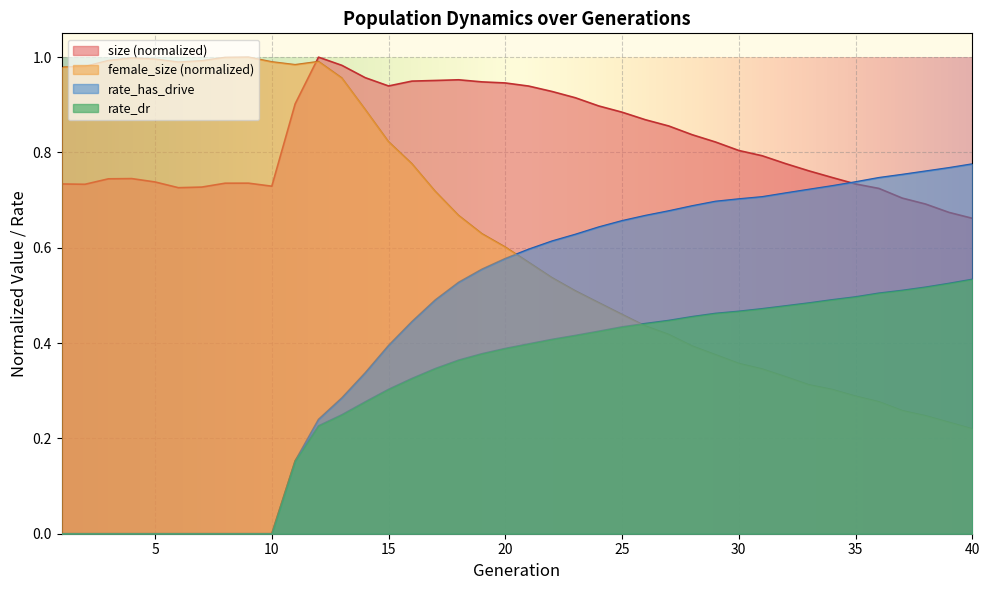

Reading left to right, transcribe all the data shown in this chart.

size: 1=0.7	2=0.7	3=0.7	4=0.7	5=0.7	6=0.7	7=0.7	8=0.7	9=0.7	10=0.7	11=0.9	12=1.0	13=1.0	14=1.0	15=0.9	16=0.9	17=1.0	18=1.0	19=0.9	20=0.9	21=0.9	22=0.9	23=0.9	24=0.9	25=0.9	26=0.9	27=0.9	28=0.8	29=0.8	30=0.8	31=0.8	32=0.8	33=0.8	34=0.7	35=0.7	36=0.7	37=0.7	38=0.7	39=0.7	40=0.7
female_size: 1=1.0	2=1.0	3=1.0	4=1.0	5=1.0	6=1.0	7=1.0	8=1.0	9=1.0	10=1.0	11=1.0	12=1.0	13=1.0	14=0.9	15=0.8	16=0.8	17=0.7	18=0.7	19=0.6	20=0.6	21=0.6	22=0.5	23=0.5	24=0.5	25=0.5	26=0.4	27=0.4	28=0.4	29=0.4	30=0.4	31=0.3	32=0.3	33=0.3	34=0.3	35=0.3	36=0.3	37=0.3	38=0.2	39=0.2	40=0.2
rate_dr: 1=0.0	2=0.0	3=0.0	4=0.0	5=0.0	6=0.0	7=0.0	8=0.0	9=0.0	10=0.0	11=0.2	12=0.2	13=0.2	14=0.3	15=0.3	16=0.3	17=0.3	18=0.4	19=0.4	20=0.4	21=0.4	22=0.4	23=0.4	24=0.4	25=0.4	26=0.4	27=0.4	28=0.5	29=0.5	30=0.5	31=0.5	32=0.5	33=0.5	34=0.5	35=0.5	36=0.5	37=0.5	38=0.5	39=0.5	40=0.5
rate_has_drive: 1=0.0	2=0.0	3=0.0	4=0.0	5=0.0	6=0.0	7=0.0	8=0.0	9=0.0	10=0.0	11=0.2	12=0.2	13=0.3	14=0.3	15=0.4	16=0.4	17=0.5	18=0.5	19=0.6	20=0.6	21=0.6	22=0.6	23=0.6	24=0.6	25=0.7	26=0.7	27=0.7	28=0.7	29=0.7	30=0.7	31=0.7	32=0.7	33=0.7	34=0.7	35=0.7	36=0.7	37=0.8	38=0.8	39=0.8	40=0.8